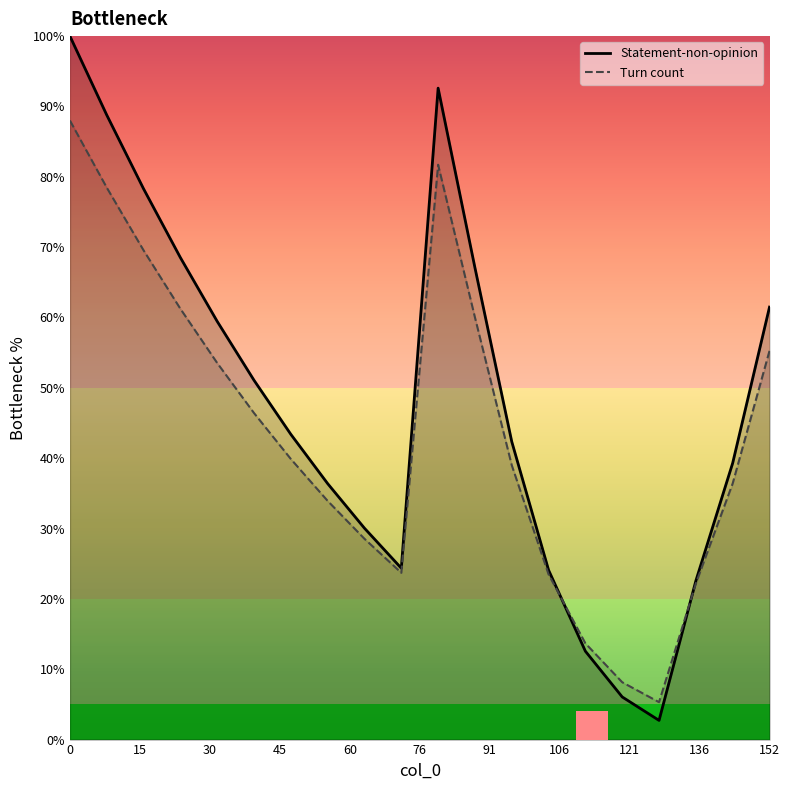

Rank the series by their average value, from lowest to highest.

Turn count, Statement-non-opinion